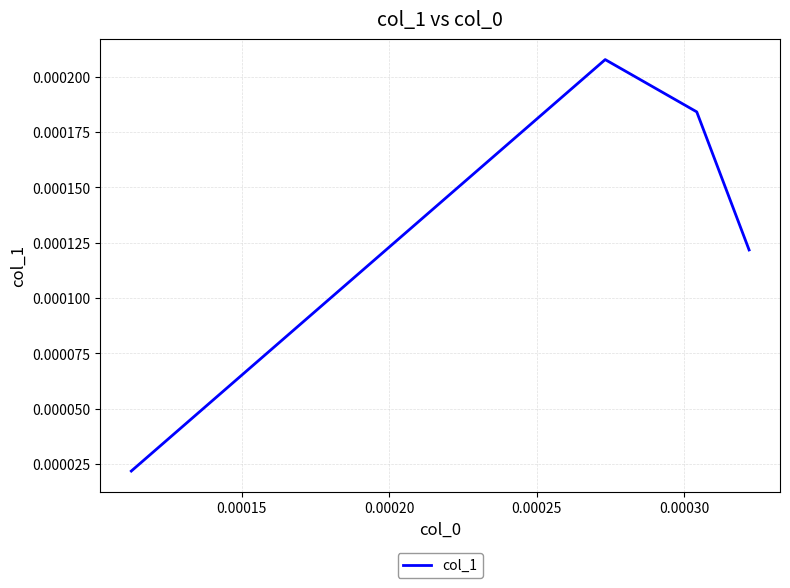

How many values are between 0 and 1?

4